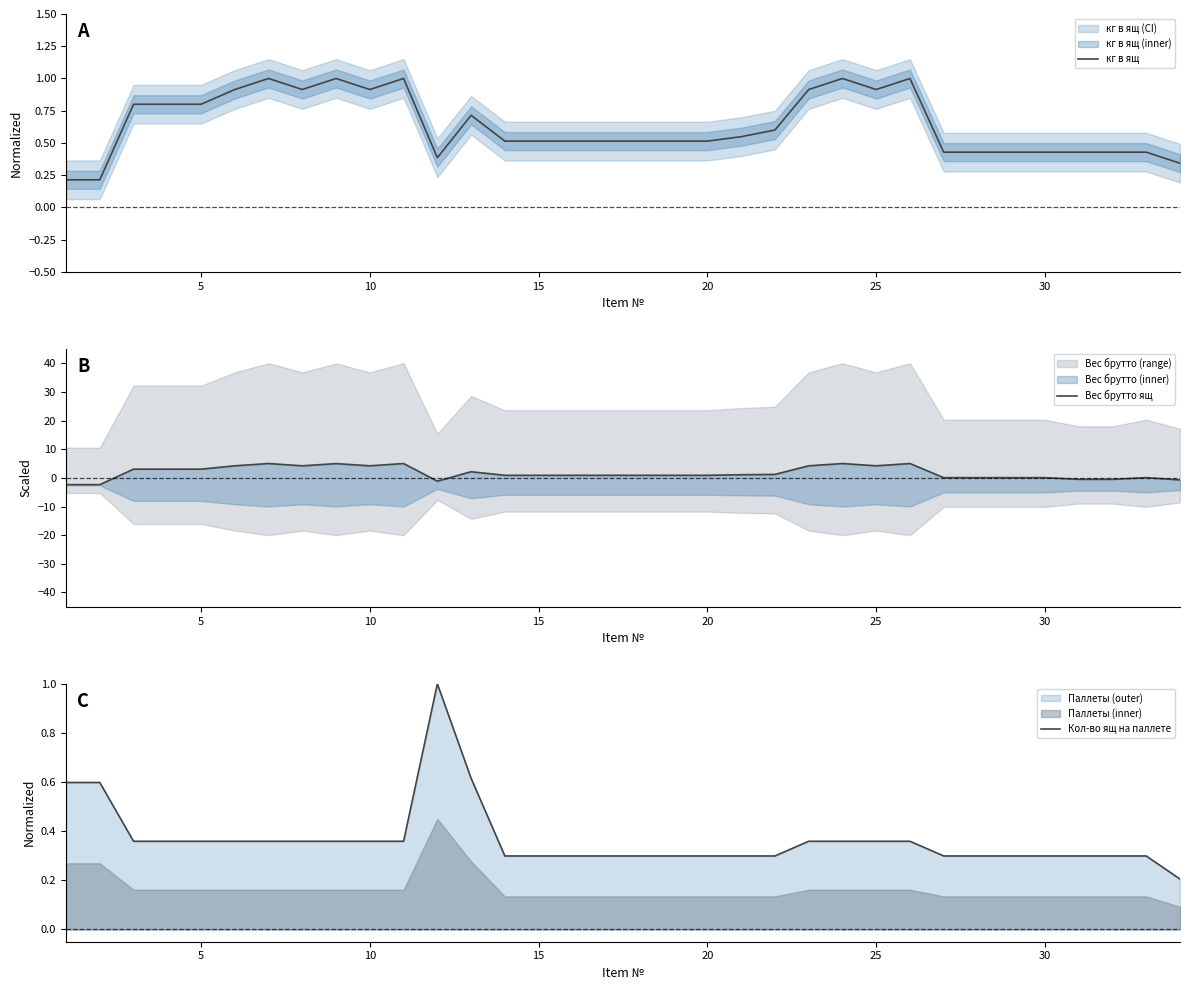

Which series has the largest total across all categories?

Вес брутто ящ